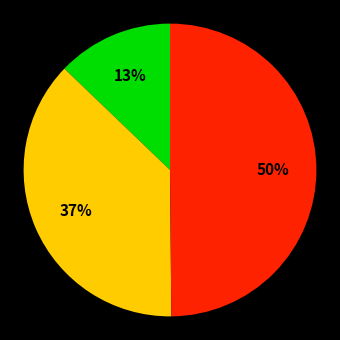

To the nearest percent, what is the difference between the largest and smallest slice percentages?

37%